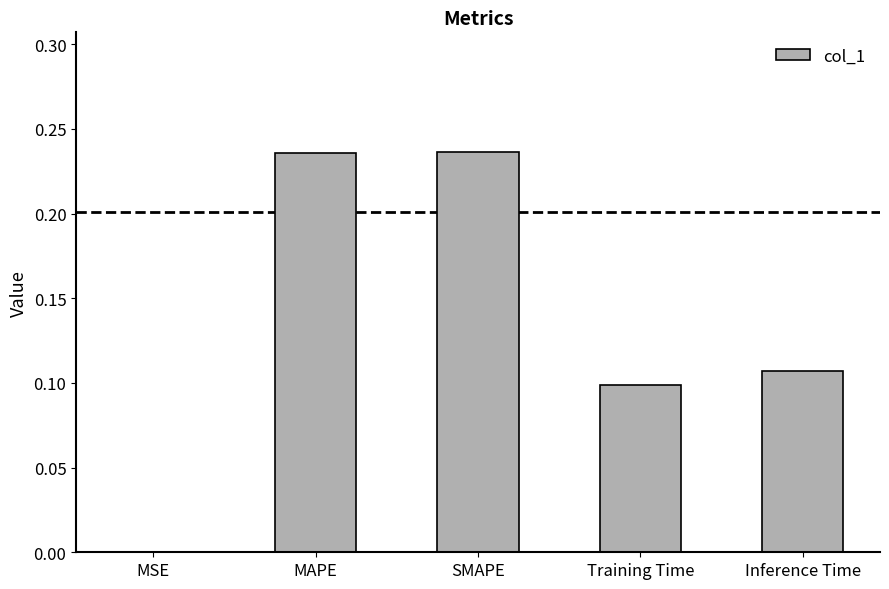

Is it true that the value at Inference Time is 0.1?

True